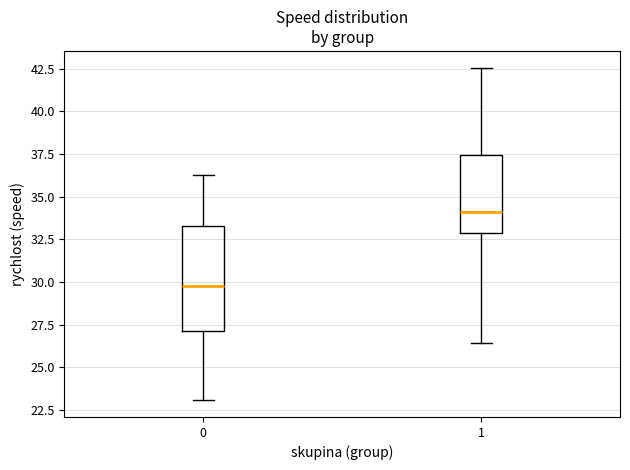

Which box's median line is the lowest?

0